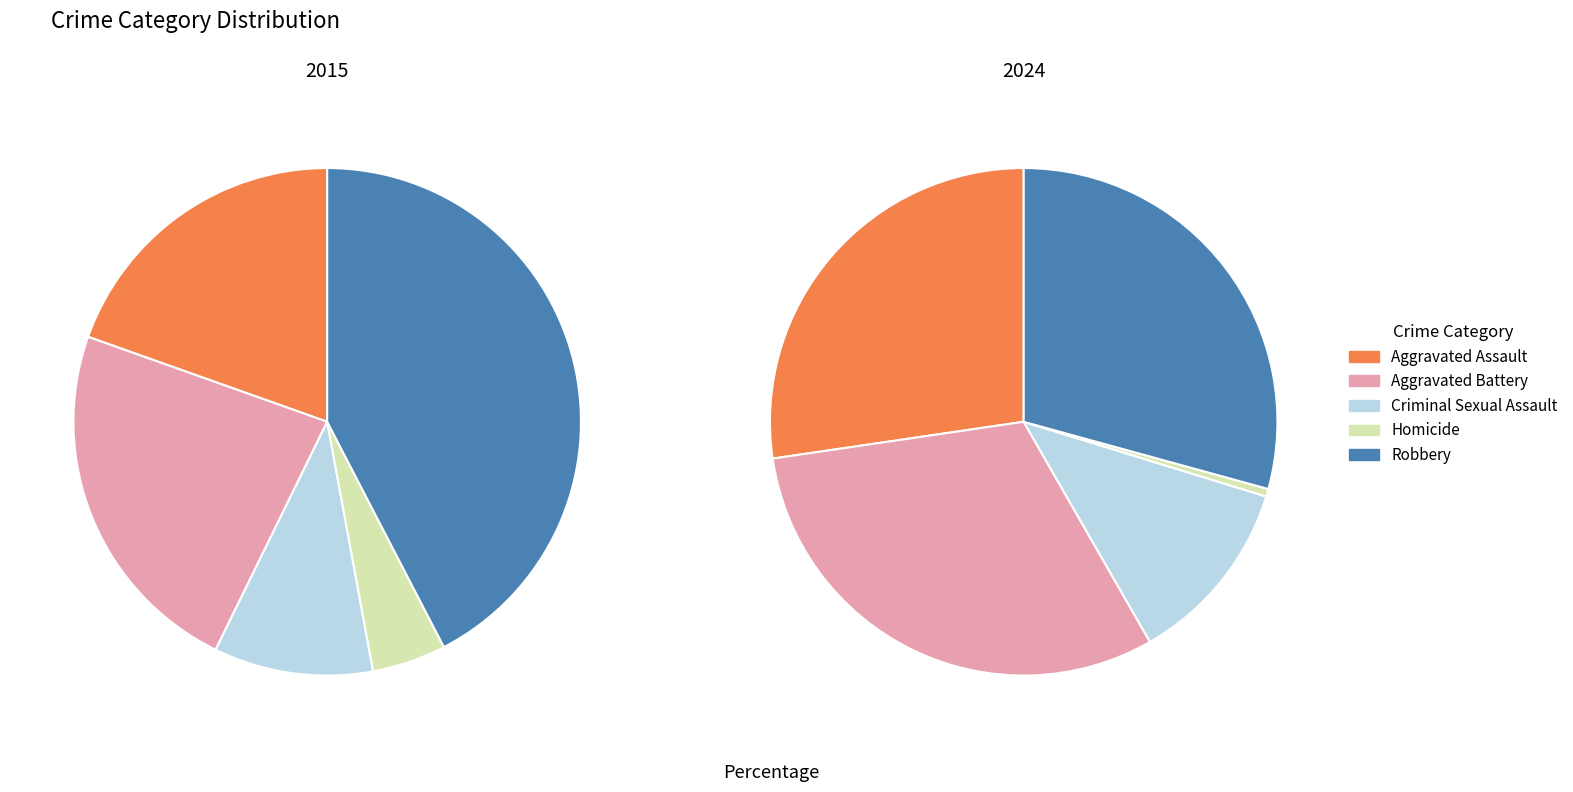

Combined, do Criminal Sexual Assault and Homicide account for over 50%?

No